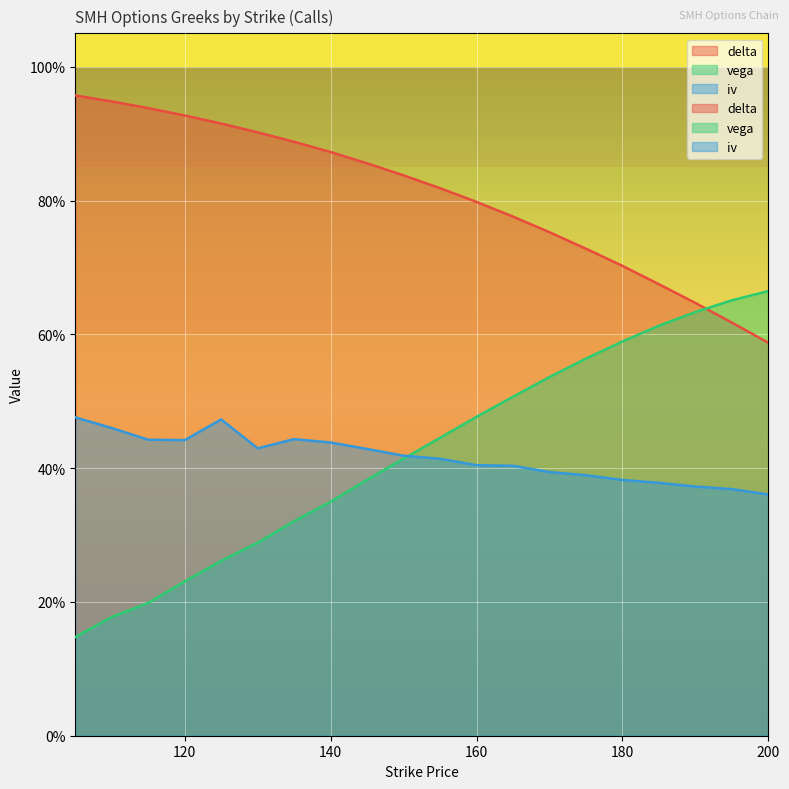

What is the value of the vega point at the 6th from the left?

0.3